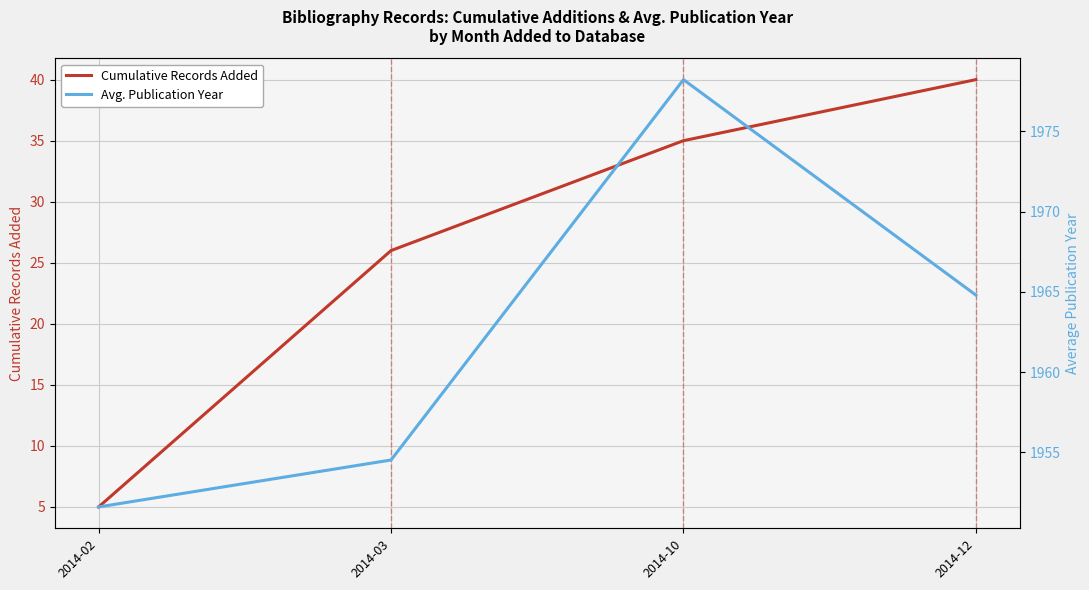

Which category has the highest value across all series?

2014-10